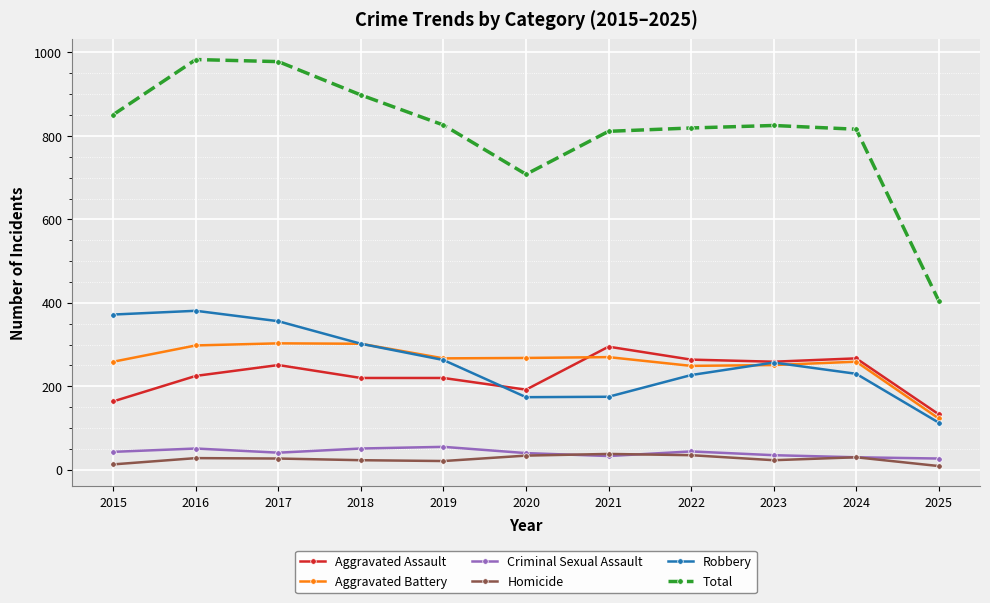

Does the chart display data point markers on the line(s)?

Yes